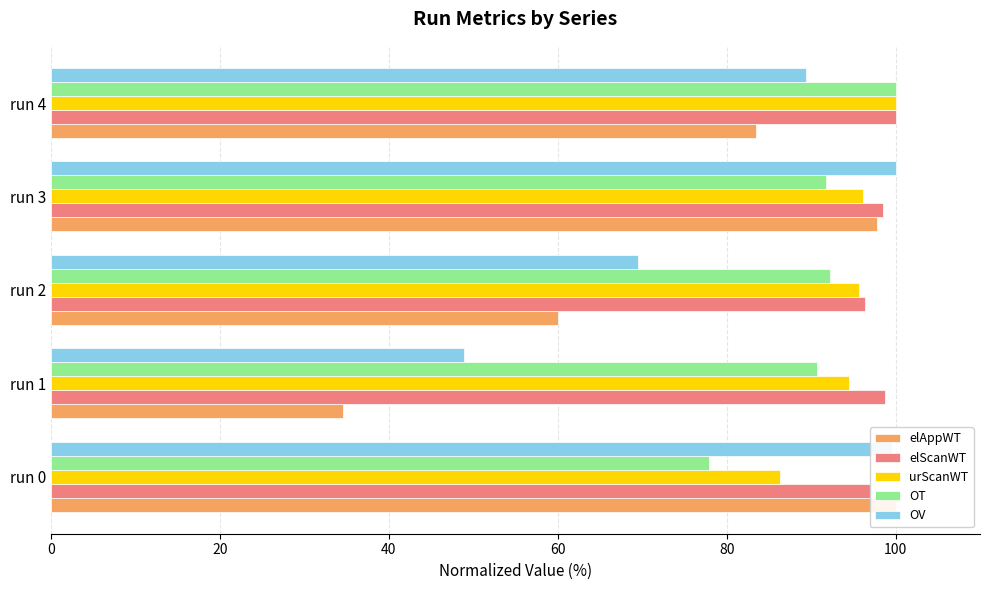

How many data points does each series have?

5